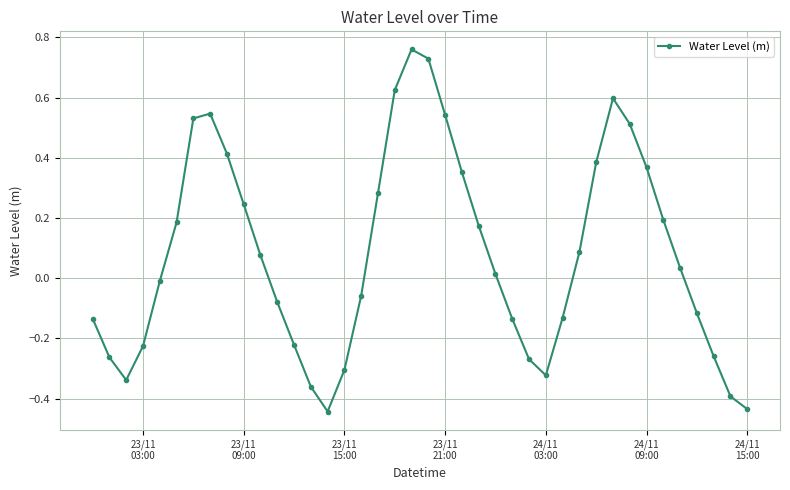

How many positive values are there?

21